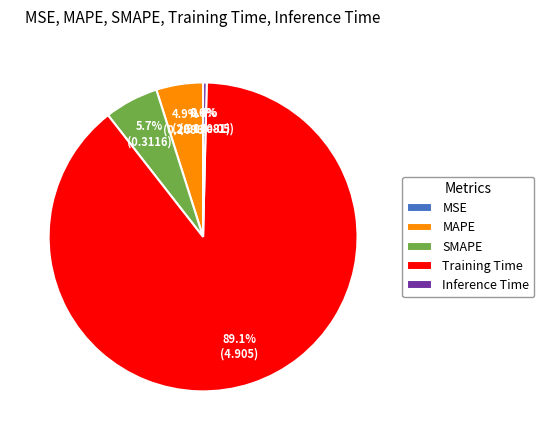

How much of the chart is everything except SMAPE?

94.3%